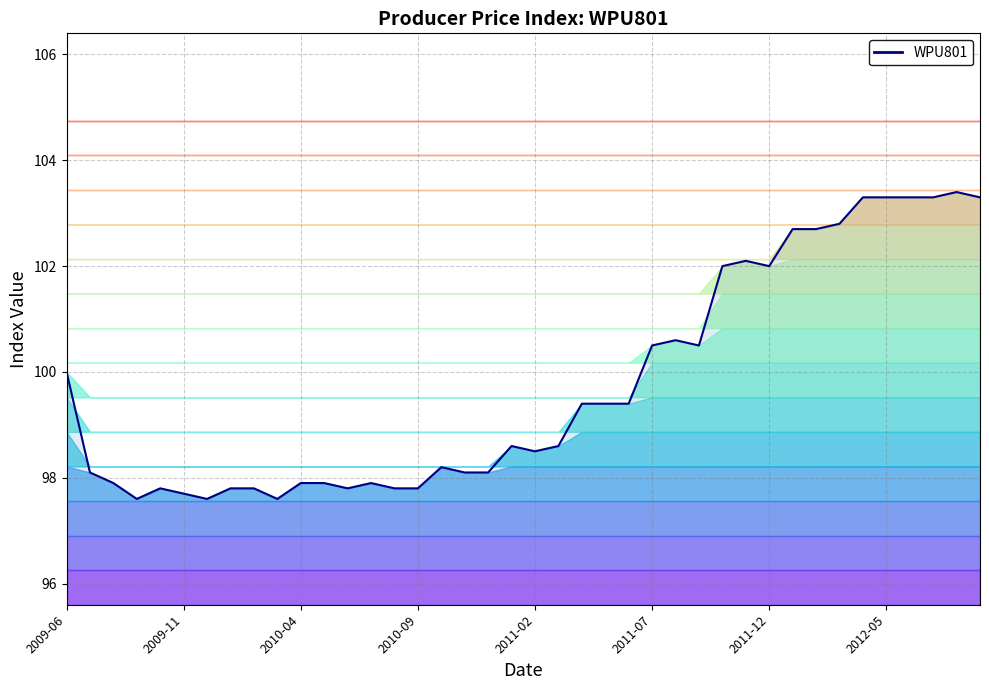

How many lines are shown in the chart?

1